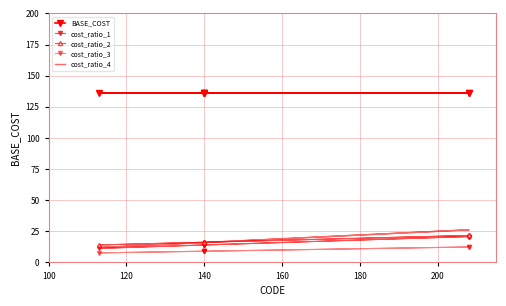

True or false: cost_ratio_3 has a value of 8.6 at 200.

False